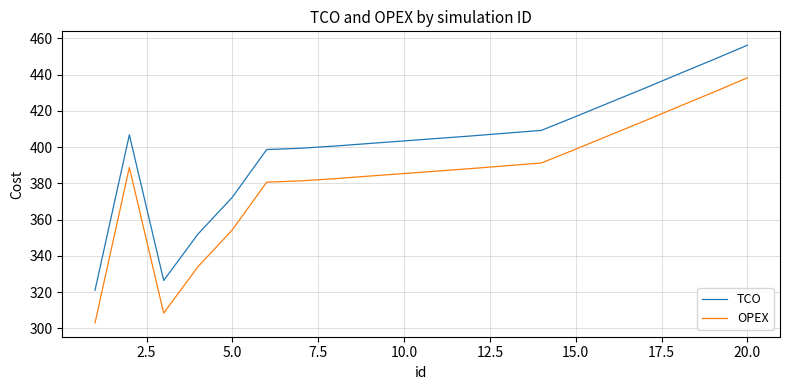

Which series has the largest total across all categories?

TCO